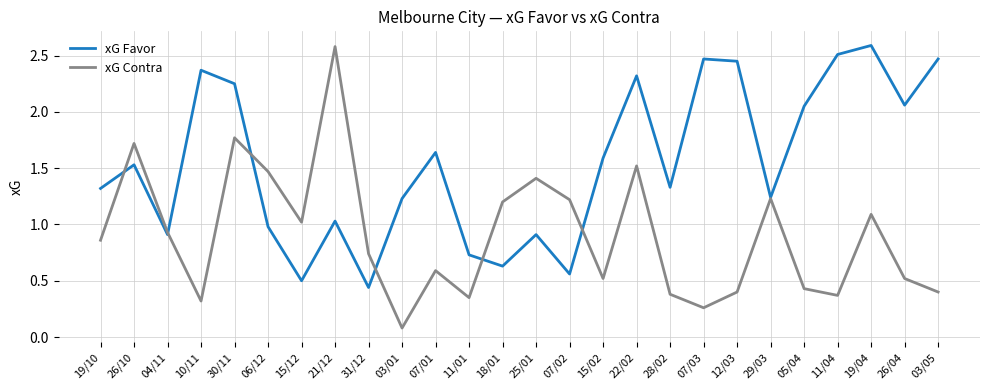

The value of xG Favor at 28/02 is 1.9. True or false?

False